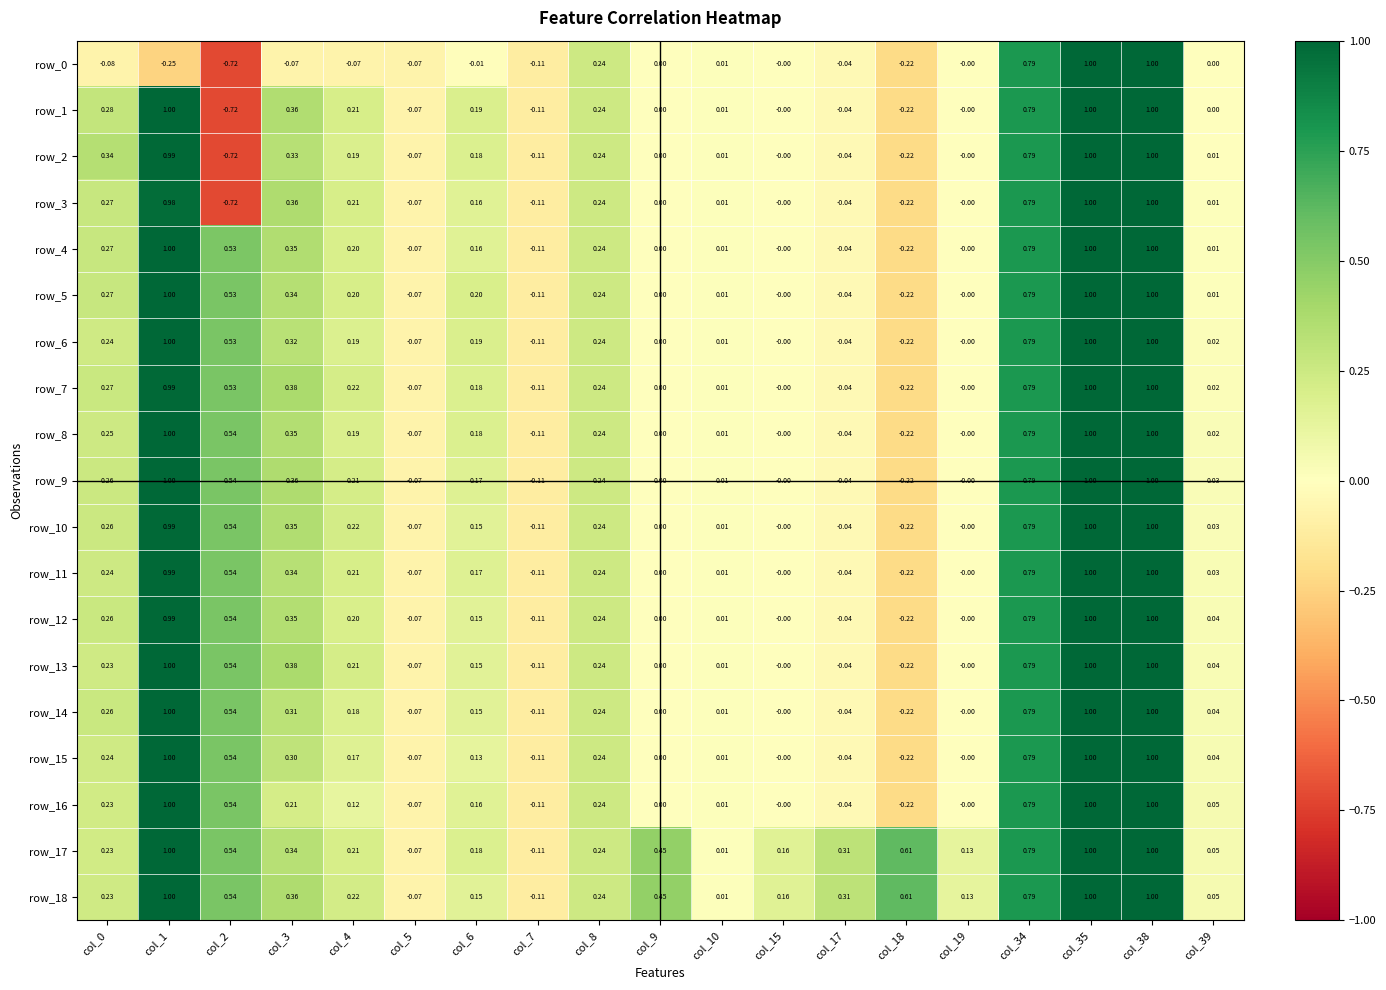

Is the value of row_13 at col_6 greater than the value of row_4 at col_8?

No